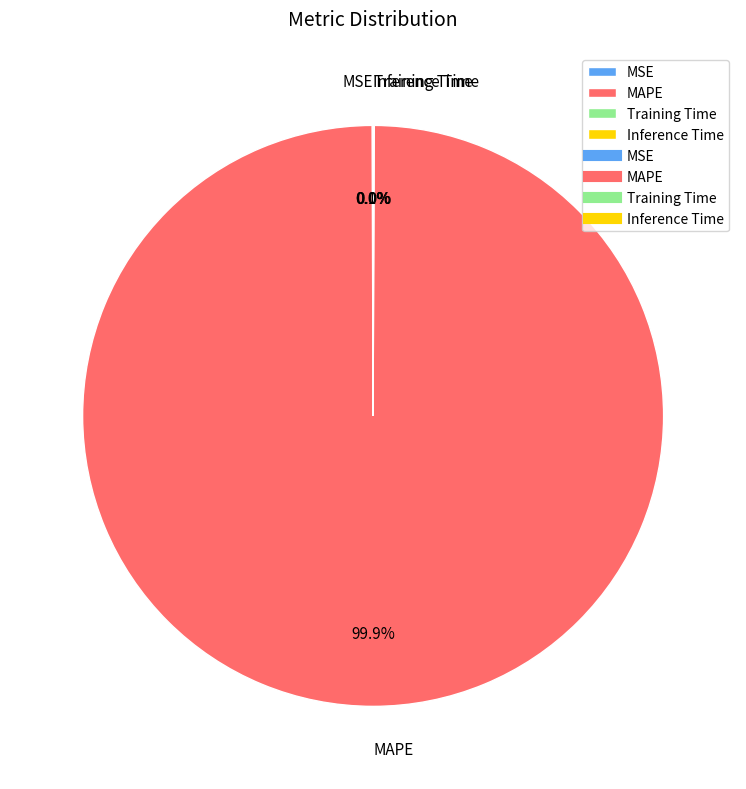

Which slice is the largest?

MAPE